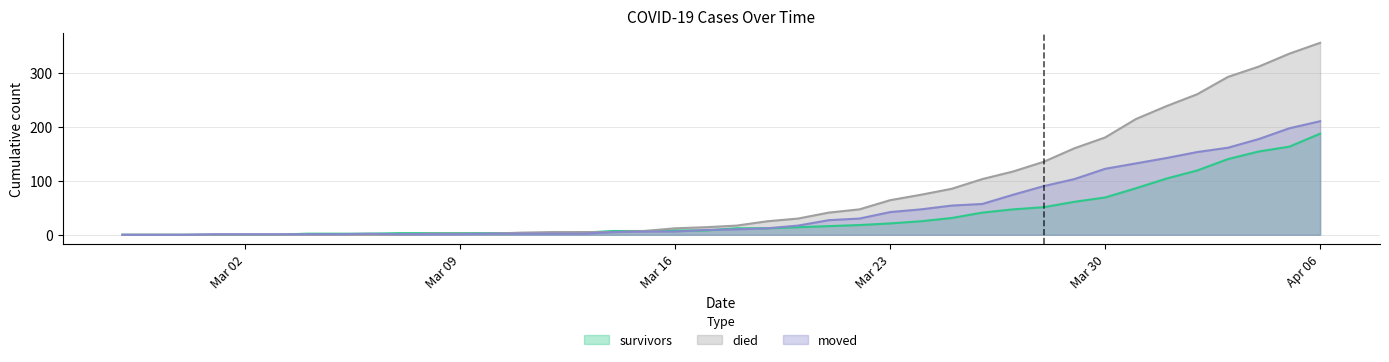

How many lines are shown in the chart?

3